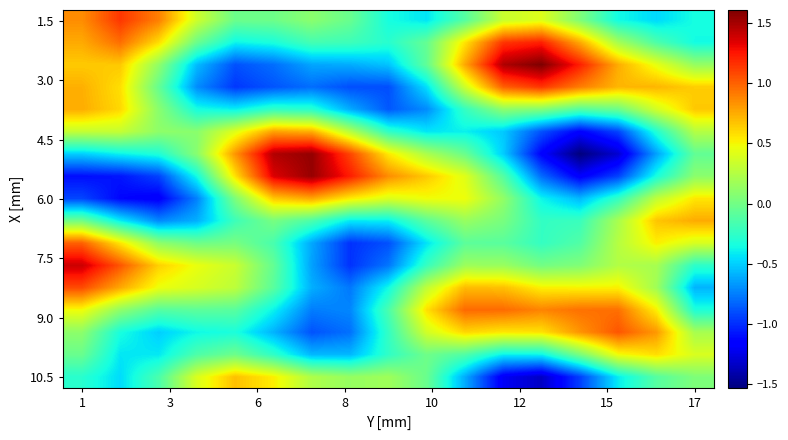

At which category is the sum across all series the highest?

1